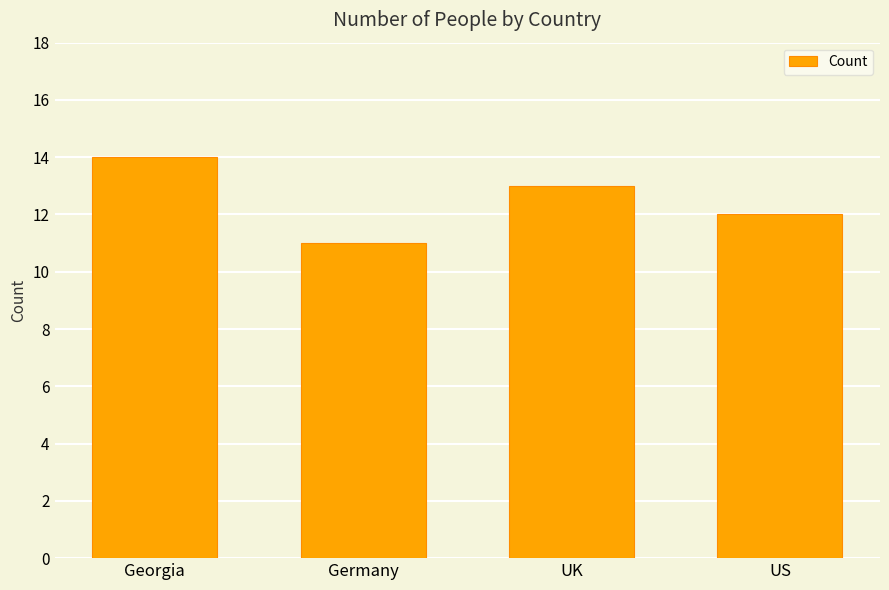

Are the bars grouped side by side (vs. stacked)?

No